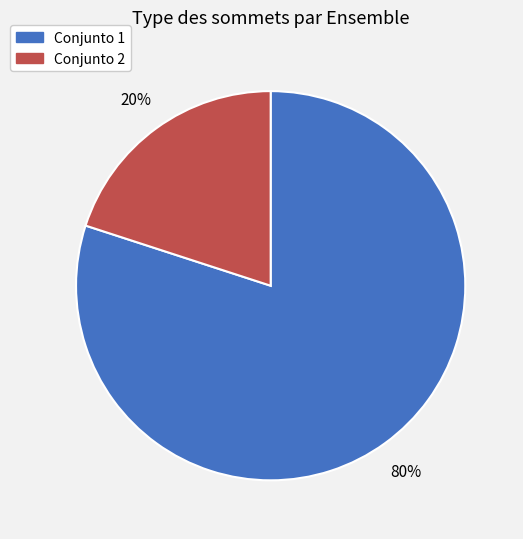

Does any single category account for the majority?

Yes